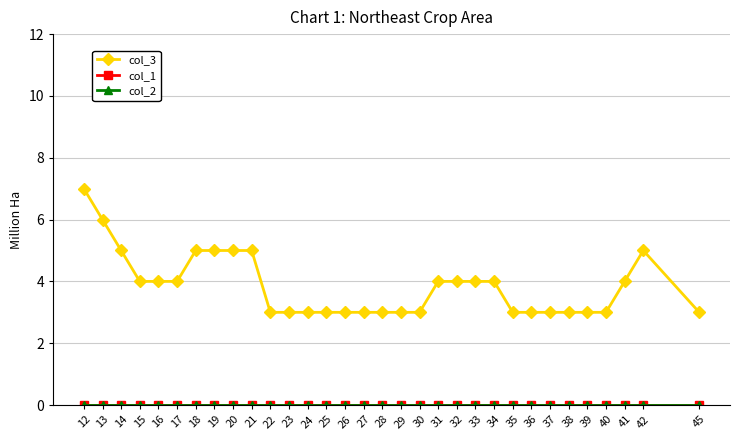

What is the difference between the highest and lowest values at 42?

5